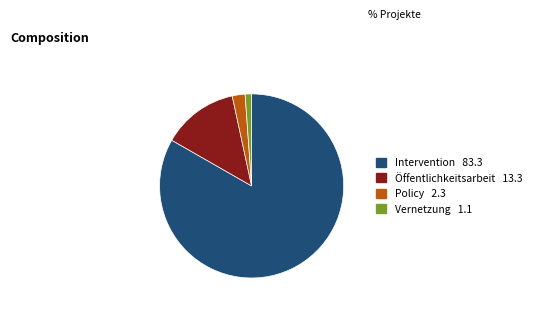

Is there any slice that represents more than half of the pie?

Yes